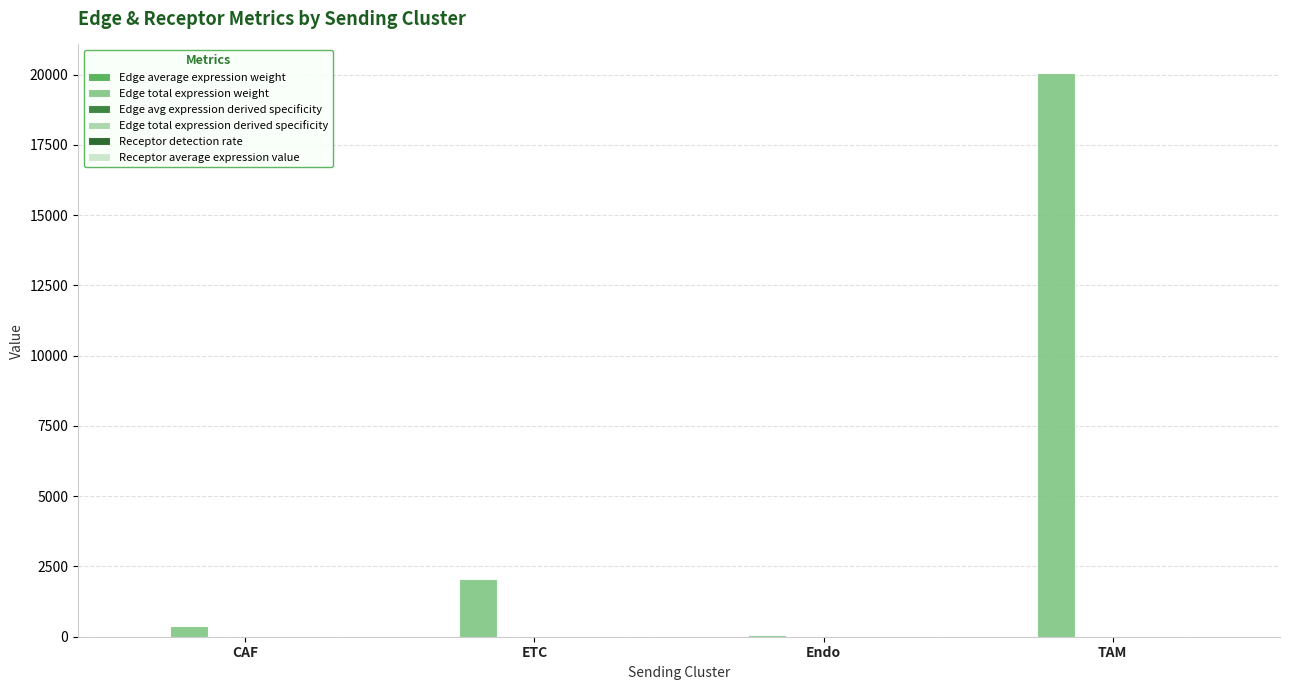

How many categories are shown in the chart?

4